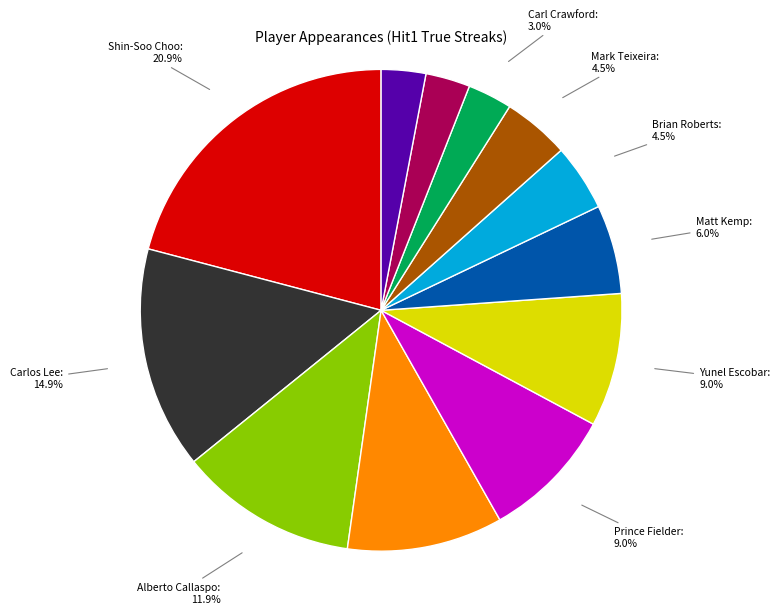

Does Mark Teixeira account for over 50% of the chart?

No